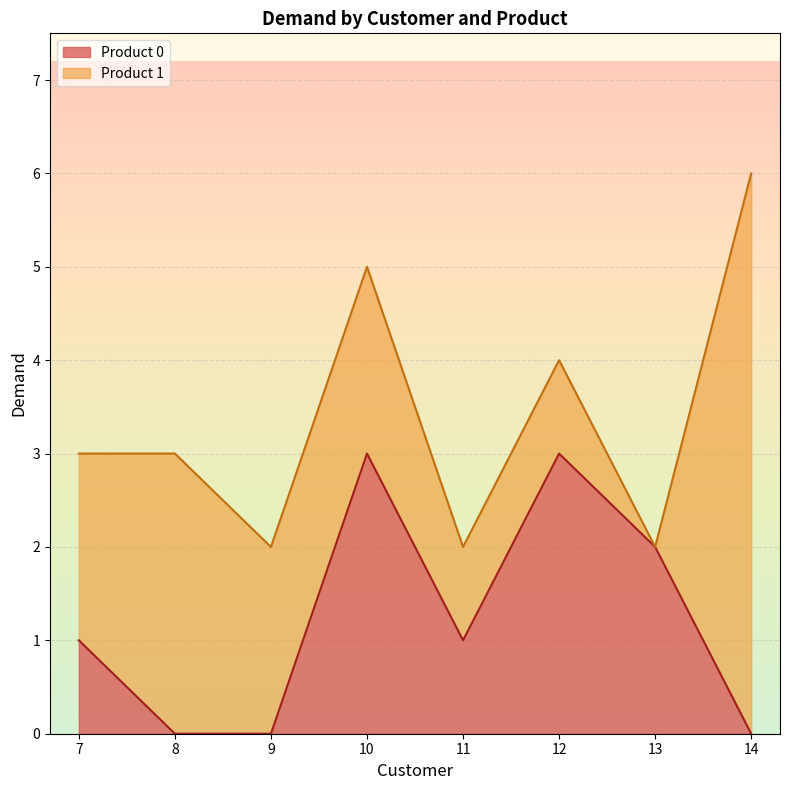

The chart shows a value of 3 at 13. True or false?

False